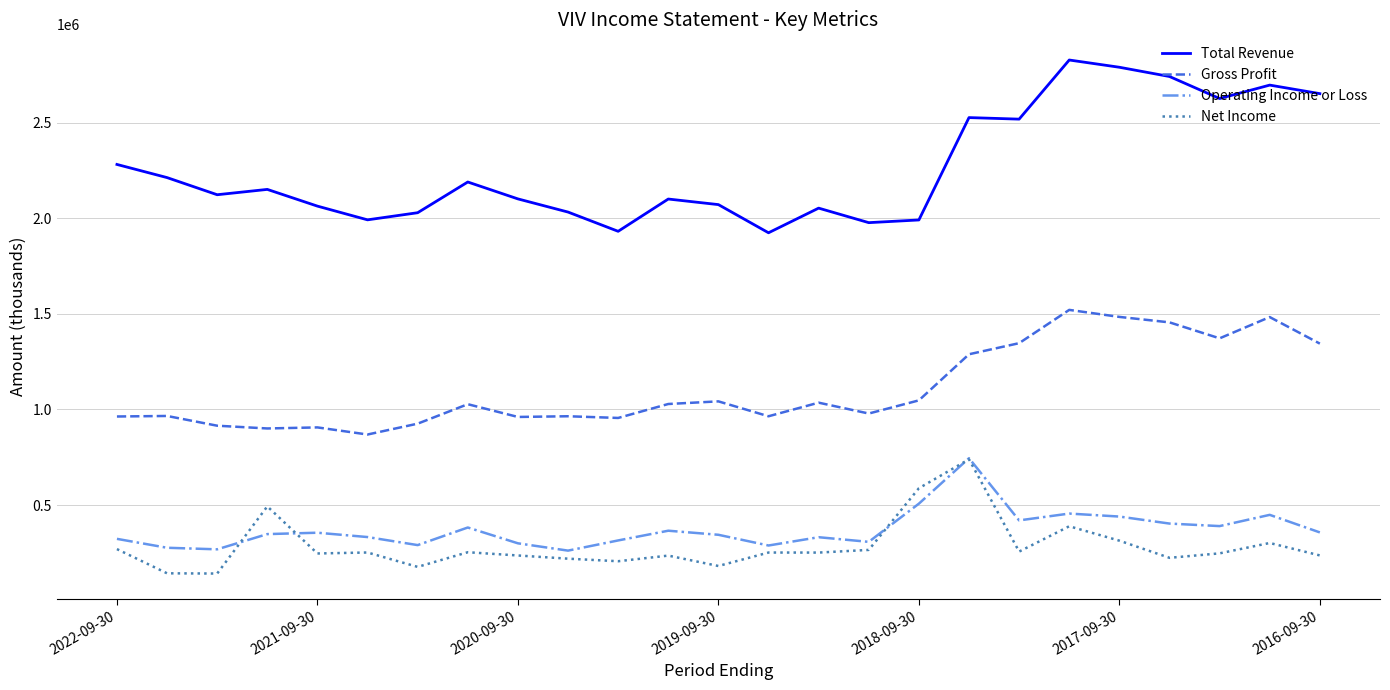

True or false: Operating Income or Loss and Total Revenue intersect in this chart.

False